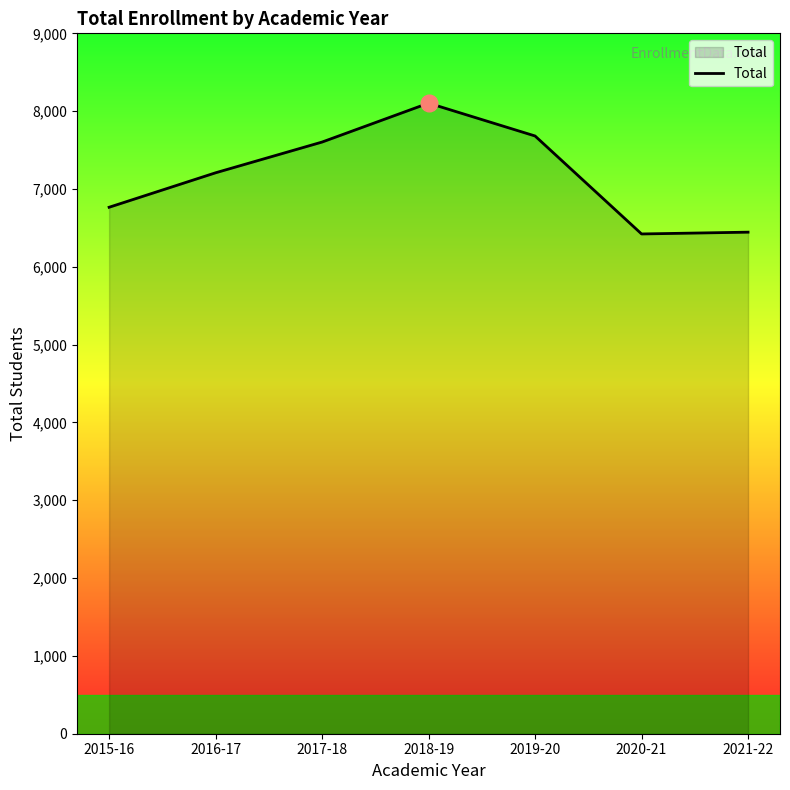

Which label corresponds to the largest value in the chart?

2018-19